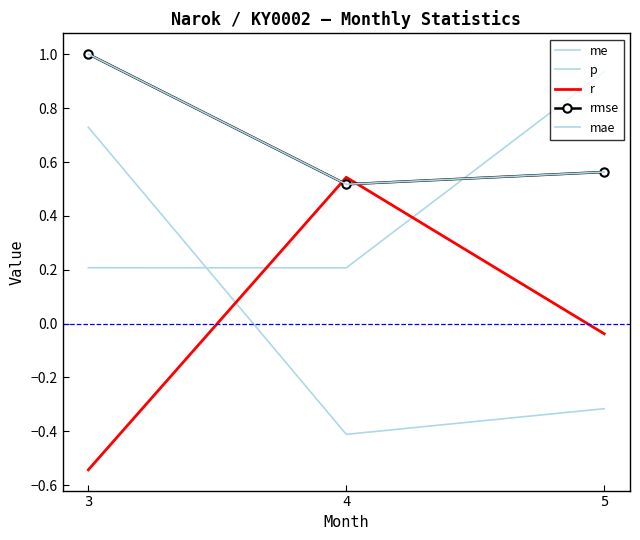

What are all the series names shown in the legend?

me, p, r, rmse, mae